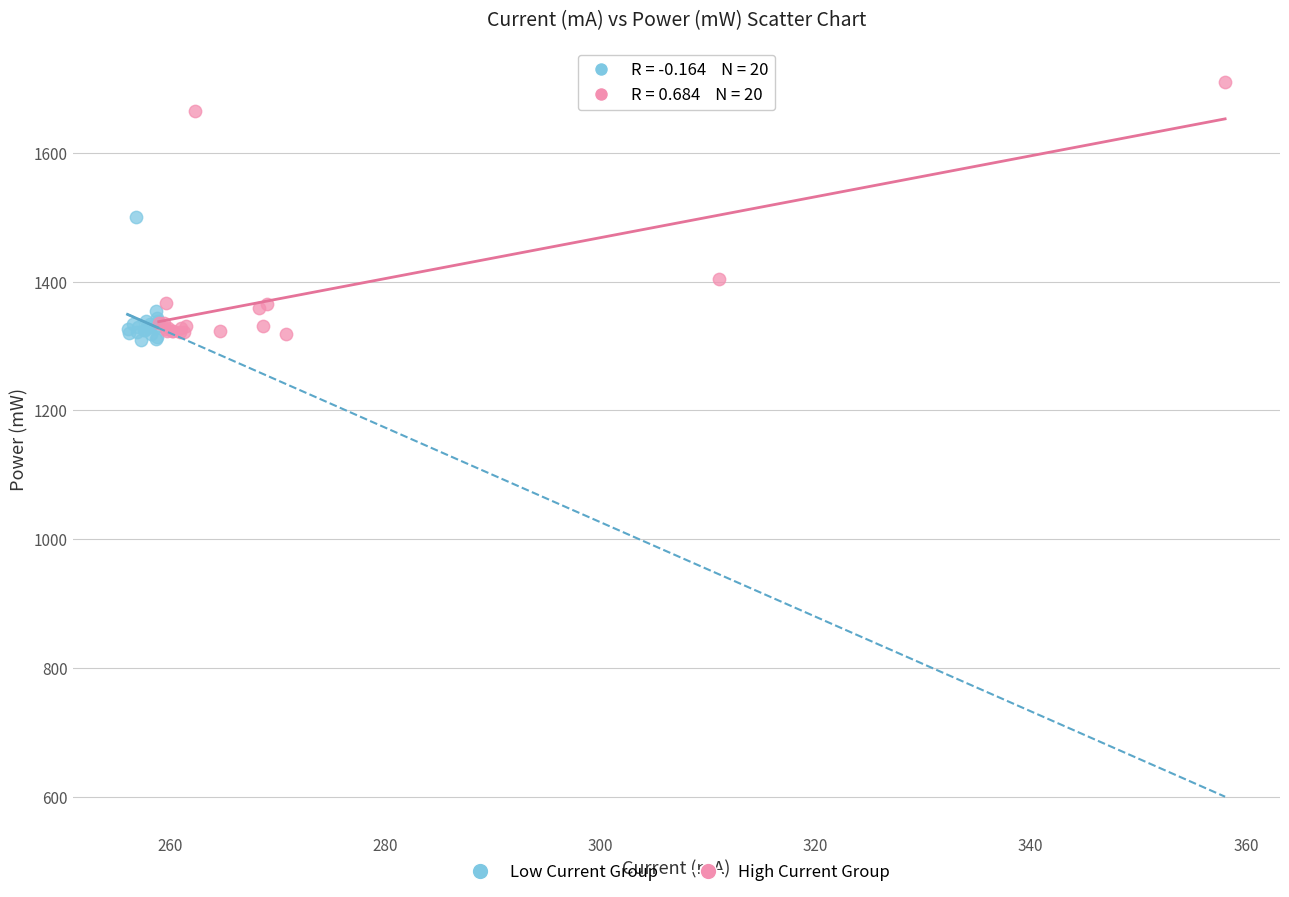

Which series has the largest Y range (max minus min)?

High Current Group